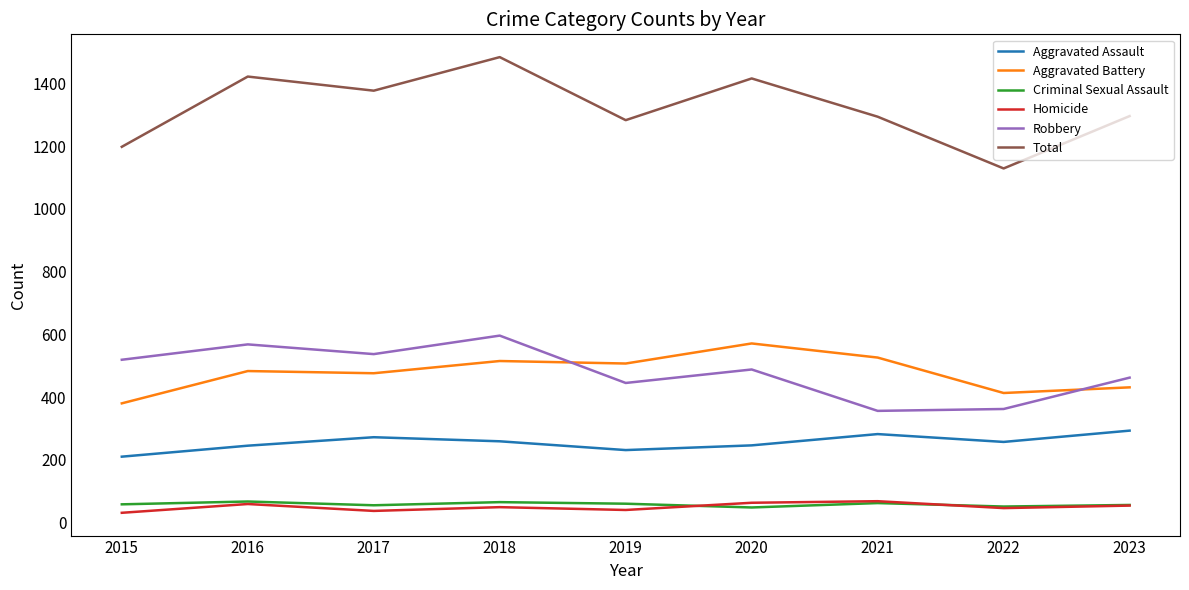

True or false: Criminal Sexual Assault and Aggravated Battery cross at least once.

False